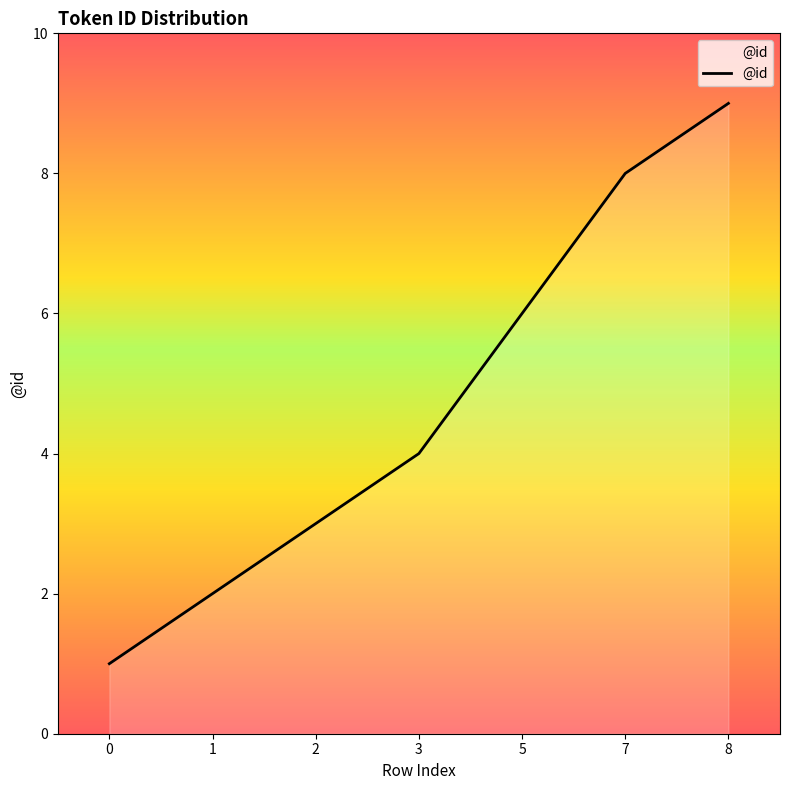

Which has a higher value, 2 or 3?

3